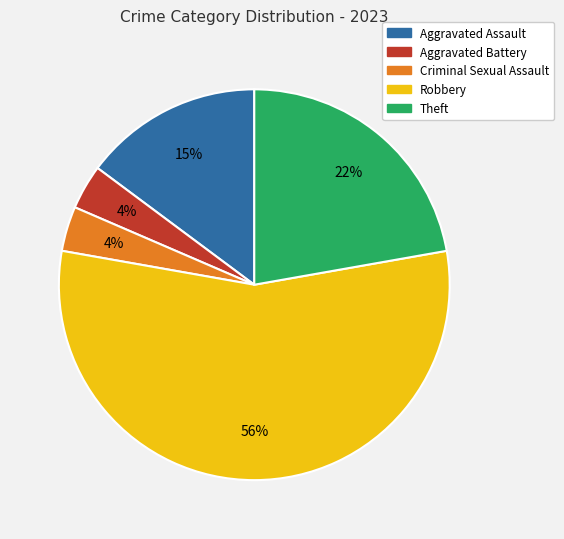

Do Theft and Robbery together represent more than half of the pie?

Yes